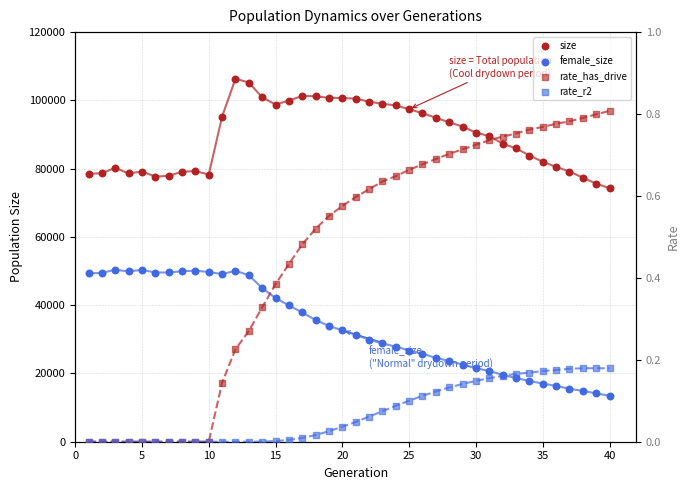

Which series reaches the minimum Y coordinate?

rate_has_drive